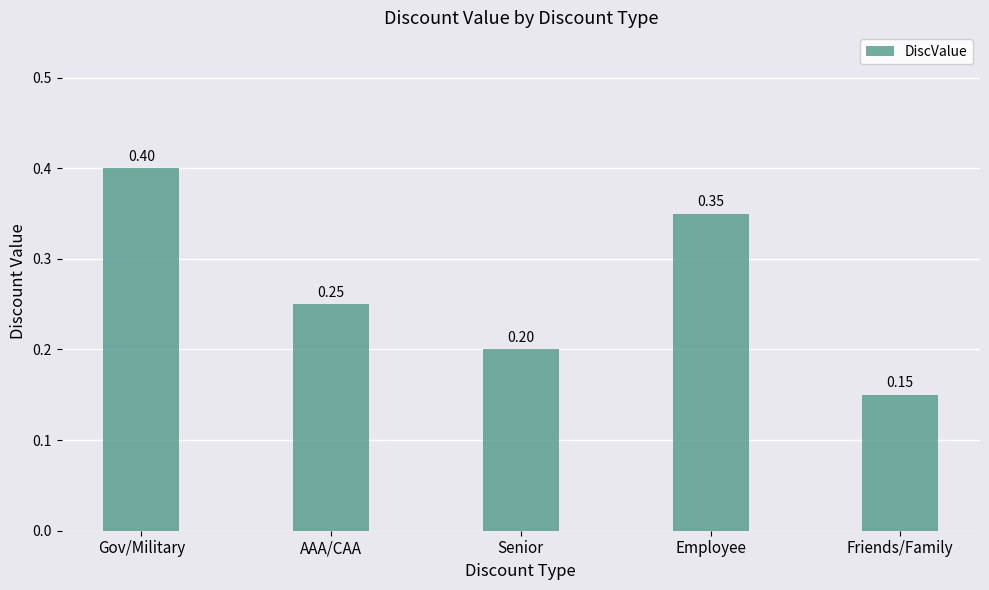

List the labels in order of value, largest first.

Gov/Military, Employee, AAA/CAA, Senior, Friends/Family